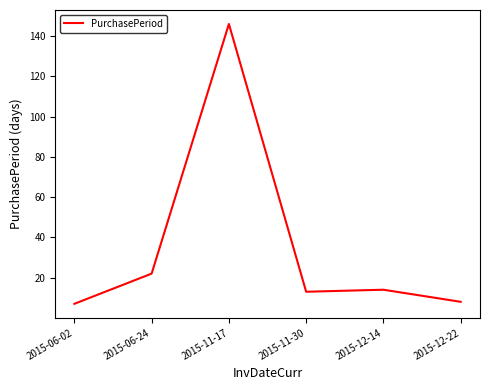

Where is the data nearest to the value 76?

2015-06-24